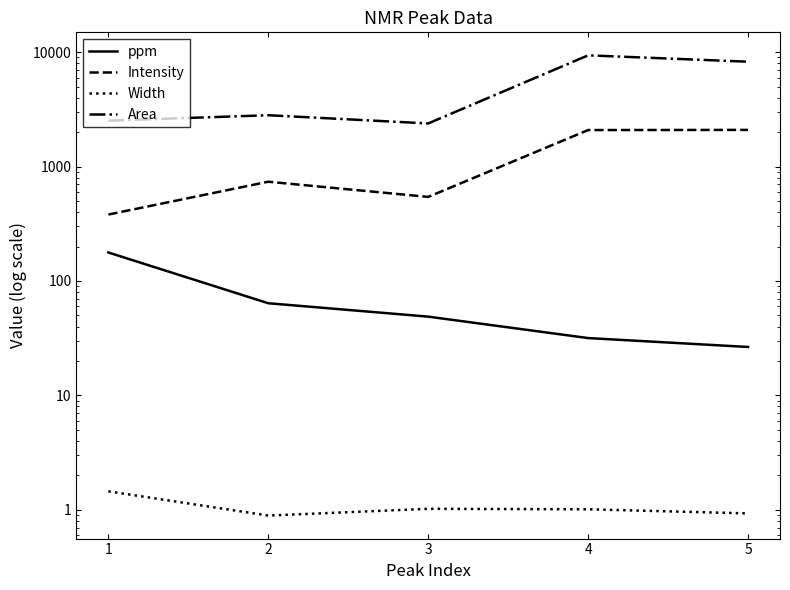

Which series has the widest spread of values?

Area